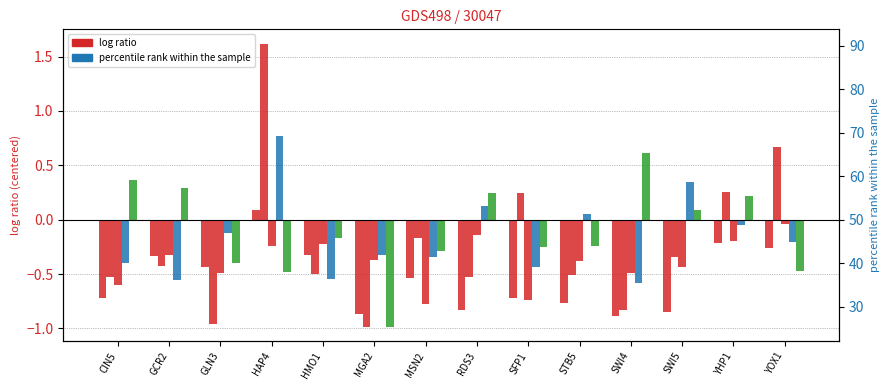

How many values in the 90 series are below 0?

10